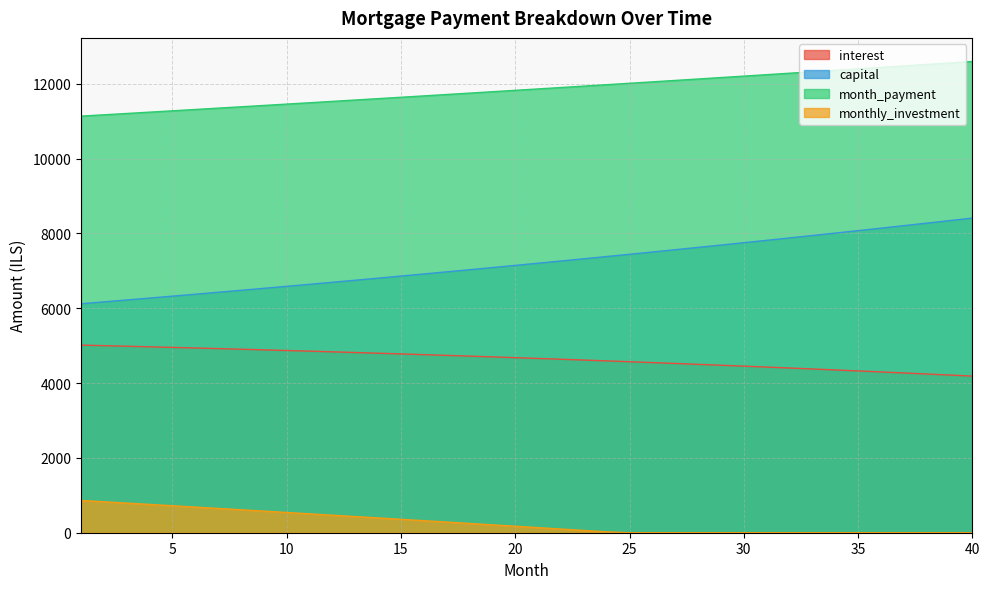

At which category is the sum across all series the highest?

40